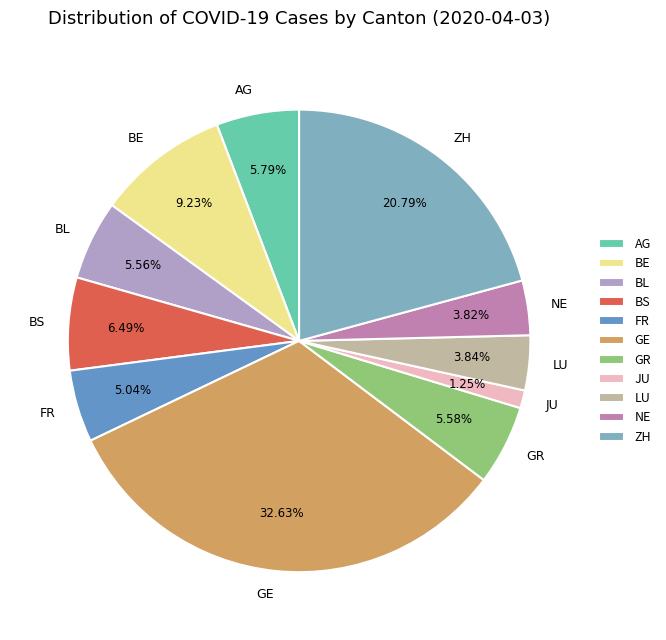

Between FR and BS, which is larger?

BS